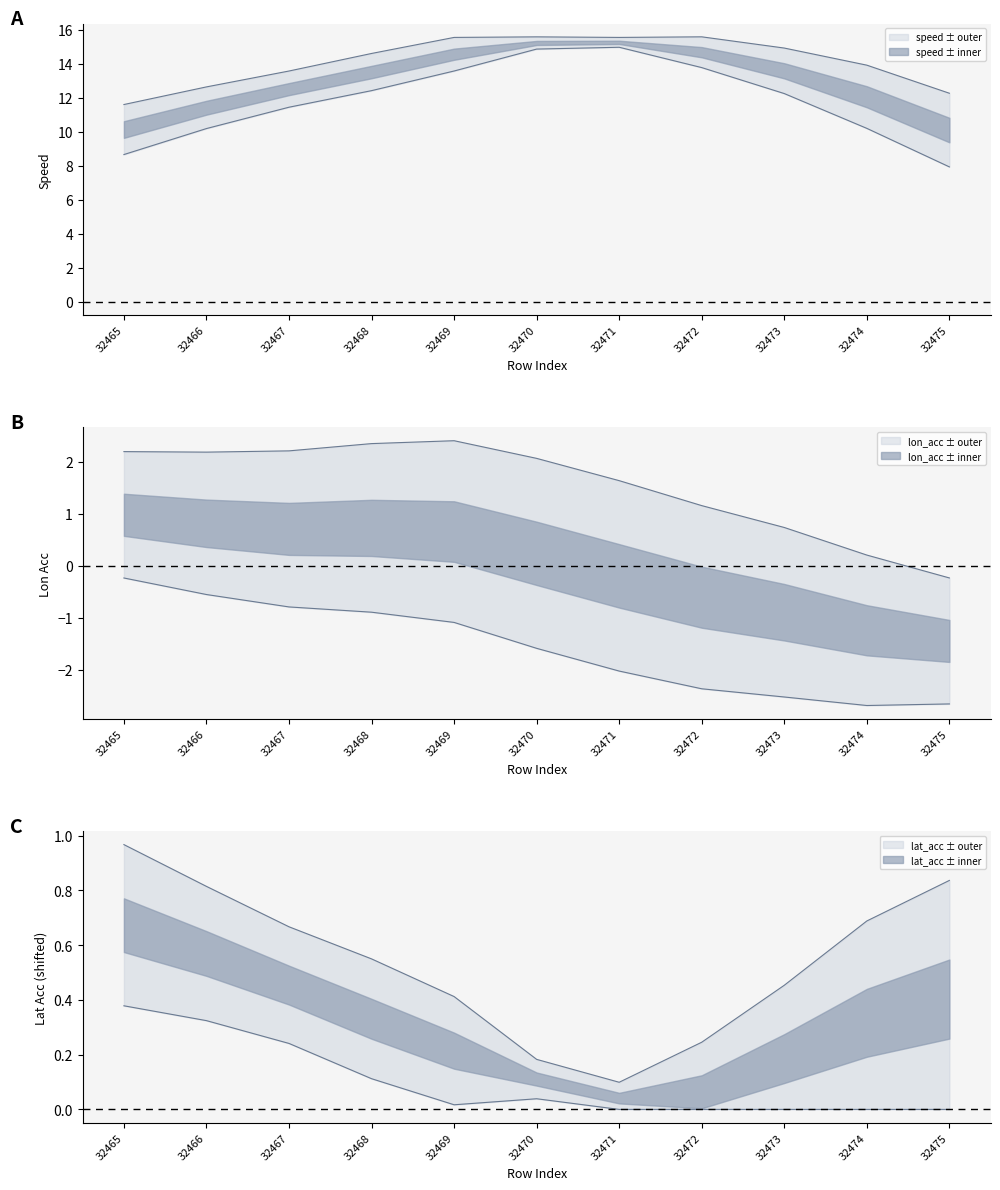

At which label does lon_acc first exceed 0?

32465